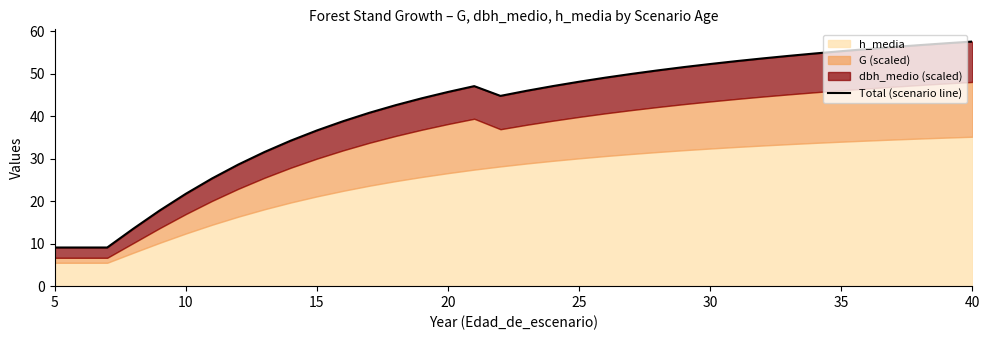

True or false: there are more than 0 points higher than both neighbors.

True